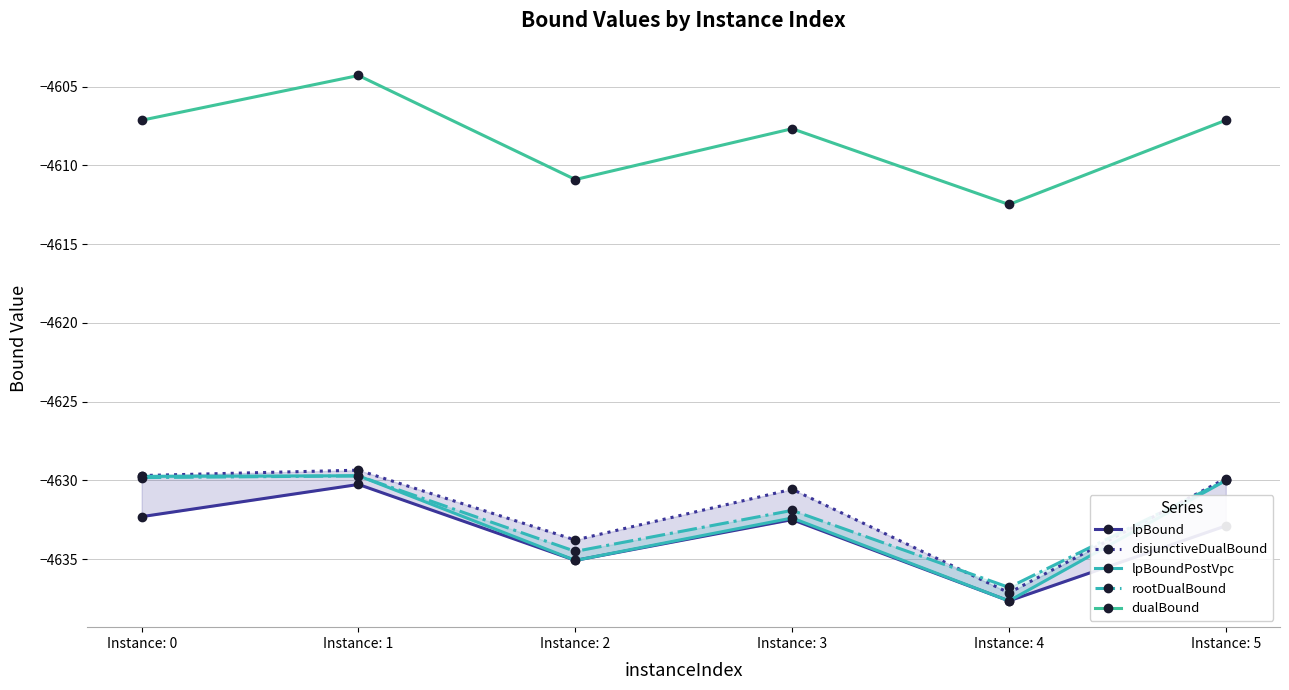

Reading left to right, list all the values displayed in this chart.

lpBound: Instance: 0=-4632.3	Instance: 1=-4630.3	Instance: 2=-4635.1	Instance: 3=-4632.5	Instance: 4=-4637.6	Instance: 5=-4632.9
disjunctiveDualBound: Instance: 0=-4629.7	Instance: 1=-4629.3	Instance: 2=-4633.8	Instance: 3=-4630.6	Instance: 4=-4637.1	Instance: 5=-4629.9
lpBoundPostVpc: Instance: 0=-4629.7	Instance: 1=-4629.7	Instance: 2=-4635.1	Instance: 3=-4632.4	Instance: 4=-4637.6	Instance: 5=-4630.0
rootDualBound: Instance: 0=-4629.8	Instance: 1=-4629.7	Instance: 2=-4634.5	Instance: 3=-4631.9	Instance: 4=-4636.8	Instance: 5=-4630.0
dualBound: Instance: 0=-4607.1	Instance: 1=-4604.3	Instance: 2=-4610.9	Instance: 3=-4607.7	Instance: 4=-4612.5	Instance: 5=-4607.1